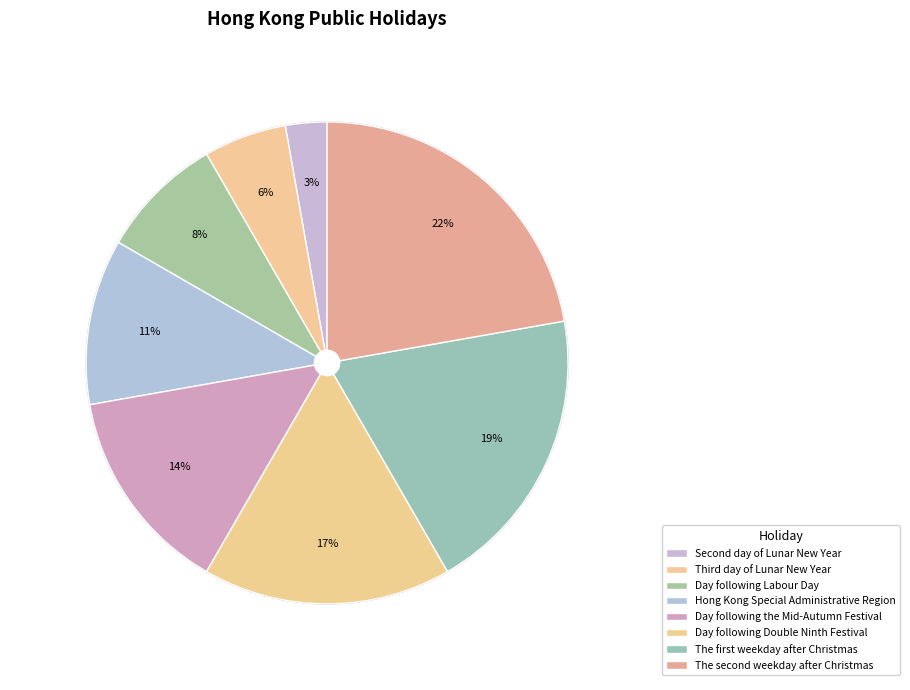

Which slice is the largest?

The second weekday after Christmas